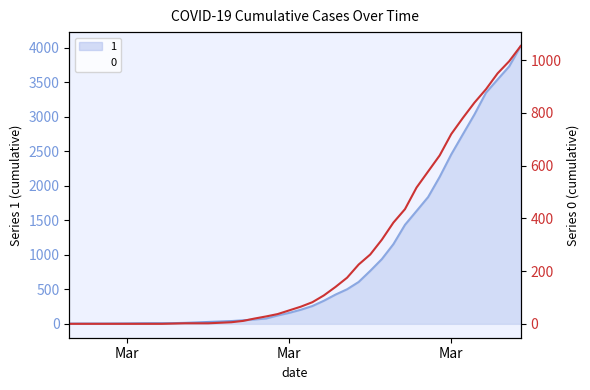

Read the 0 value at 2020-03-26.

384